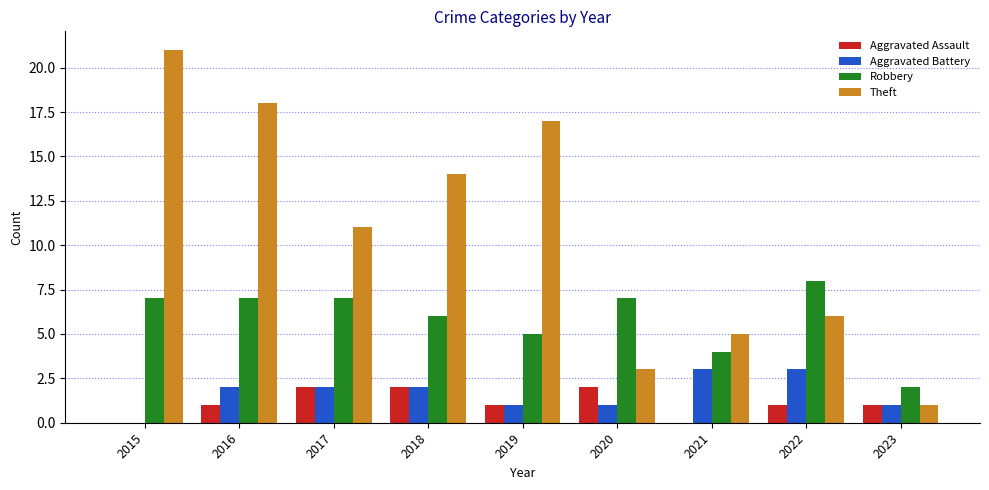

What is the approximate value of Theft at 2022, to the nearest 5?

5